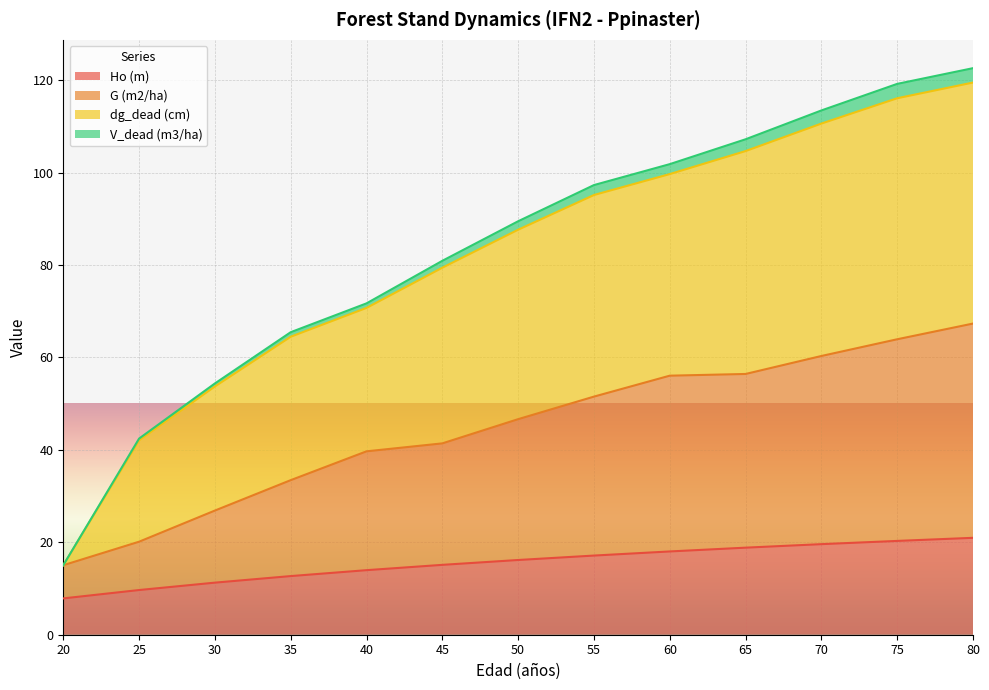

What is the lowest value of the Ho (m) series?

7.9